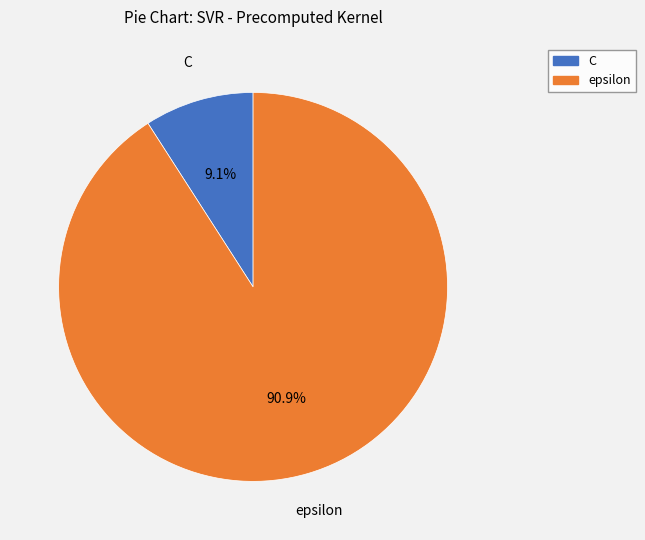

To the nearest percent, what percentage of the pie is C?

9%